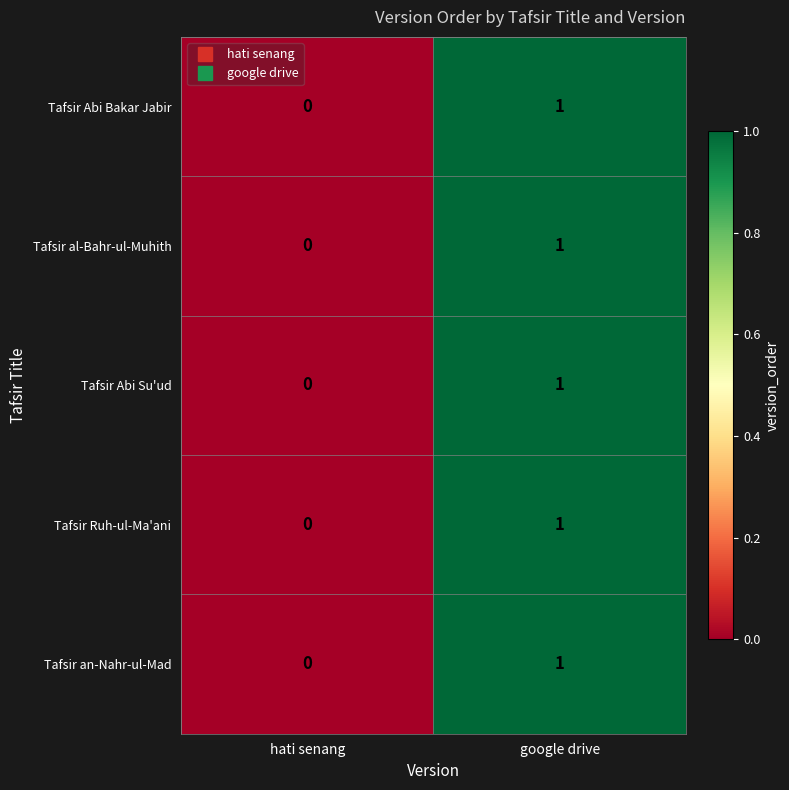

At which category is the sum across all series the highest?

google drive